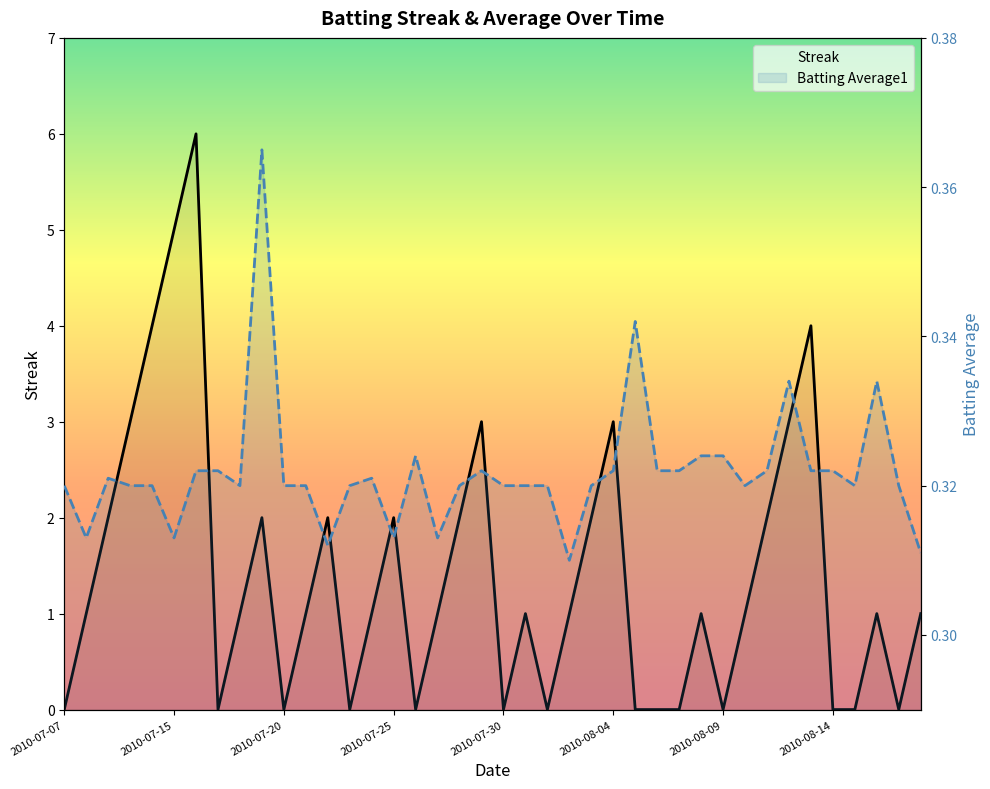

Which series changed the most between 24 and 29?

Streak